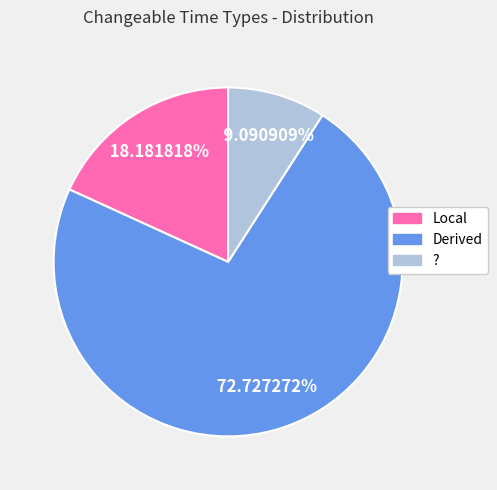

Which slice is the smallest?

?